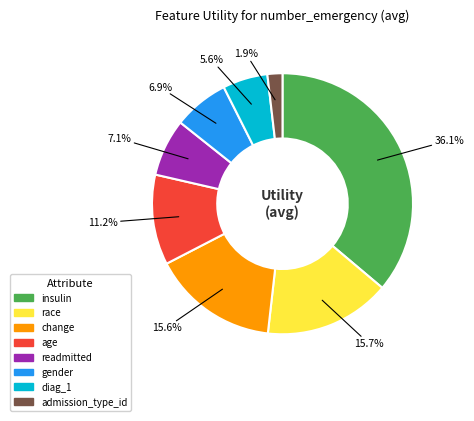

Which slice is the smallest?

admission_type_id